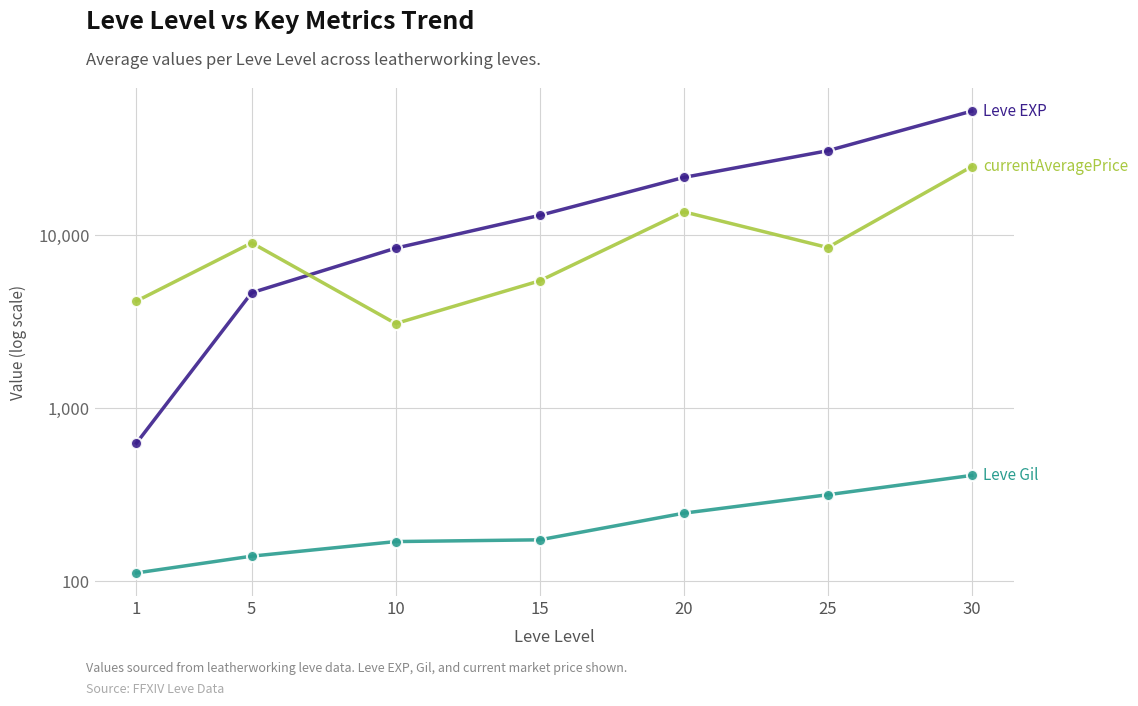

What is the total value across all series at 20?

35527.1